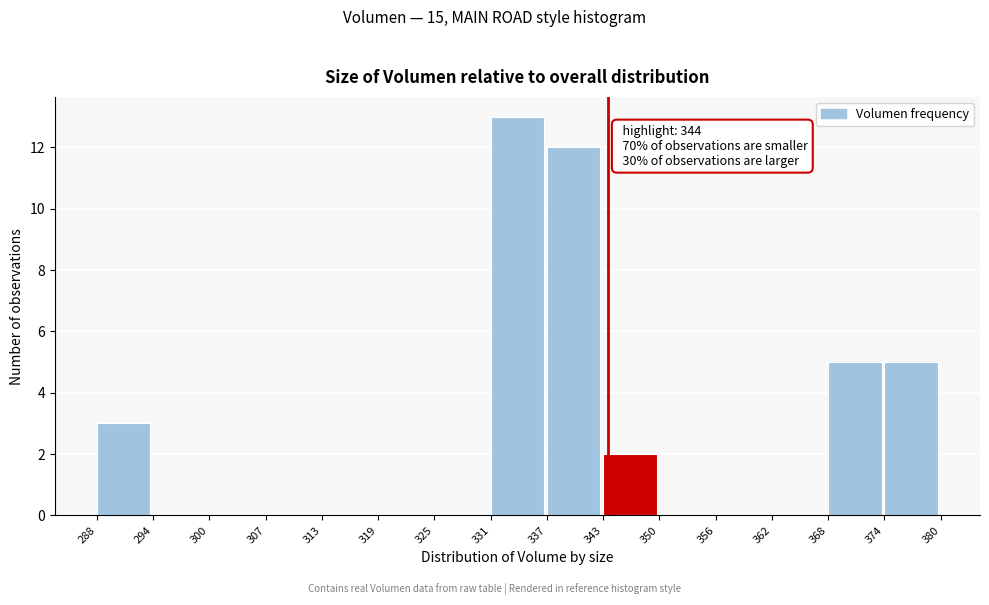

Which range on the x-axis has the tallest bar?

331 to 337